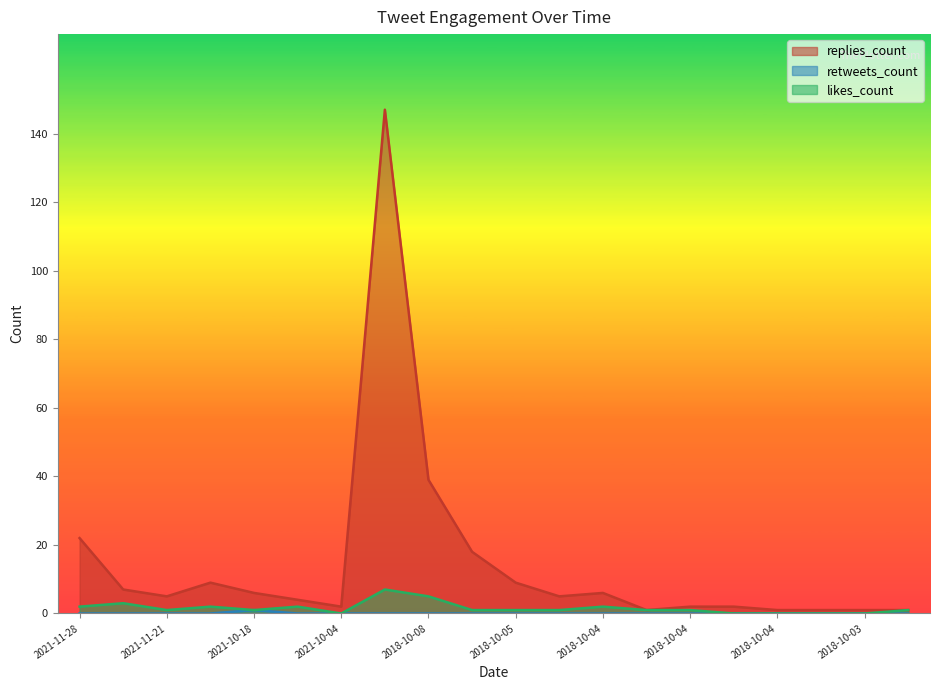

The likes_count series shows 1 at 2018-10-04. True or false?

False